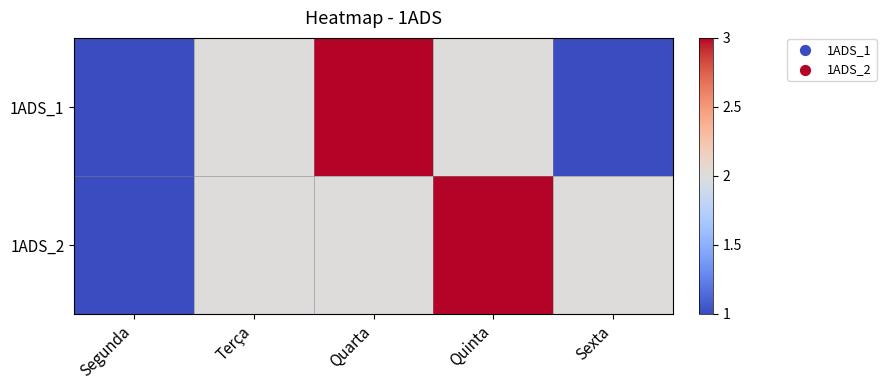

What is the maximum value shown in the chart?

3